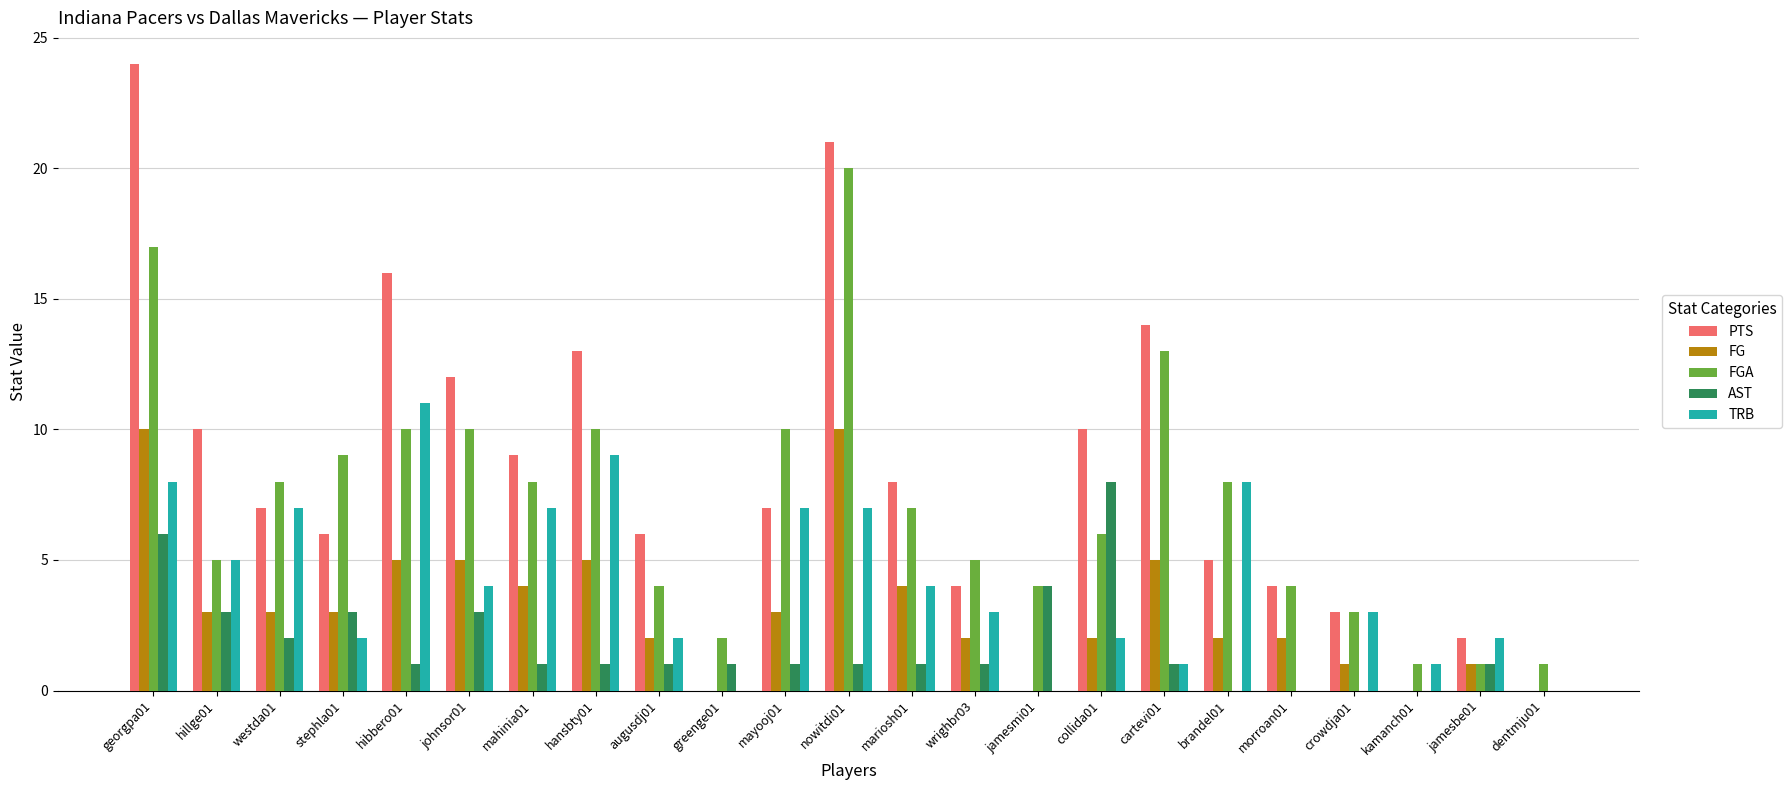

True or false: FGA has a value of 3 at crowdja01.

True